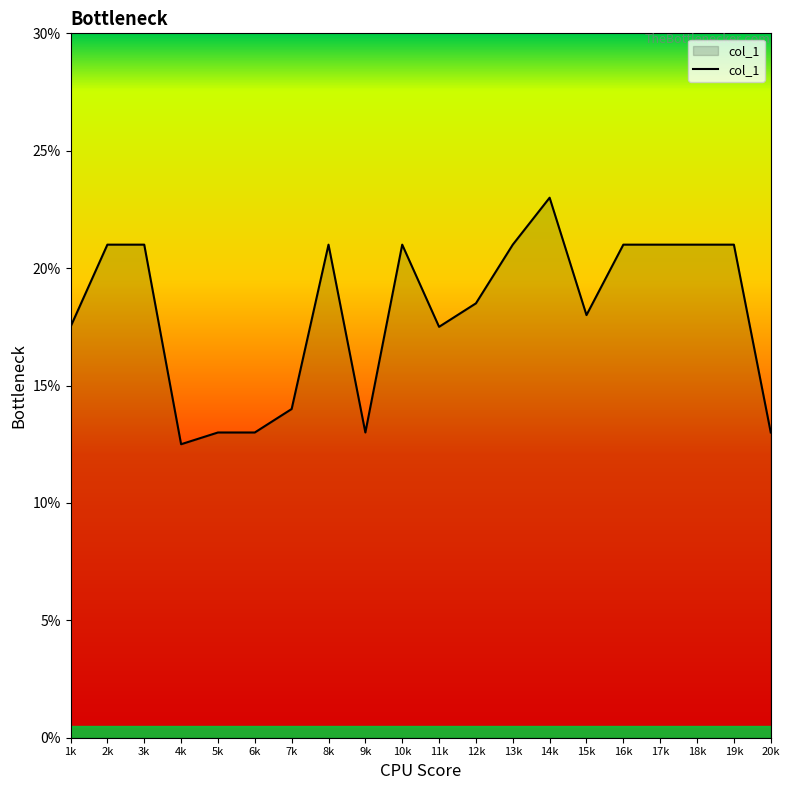

Read the value at 10k.

21.0